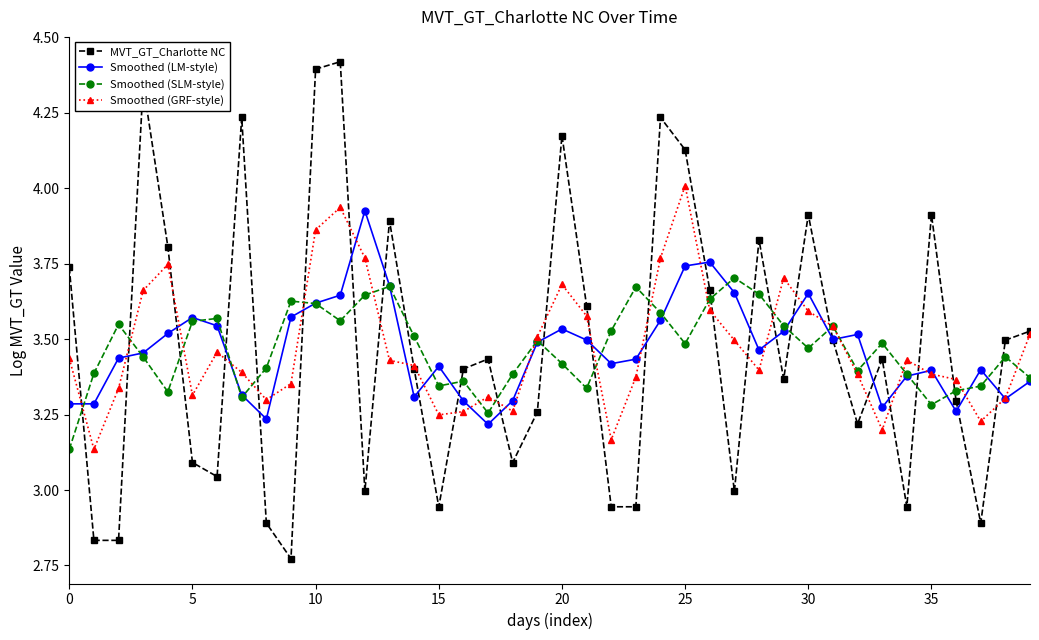

At how many categories does at least one series exceed 3?

40